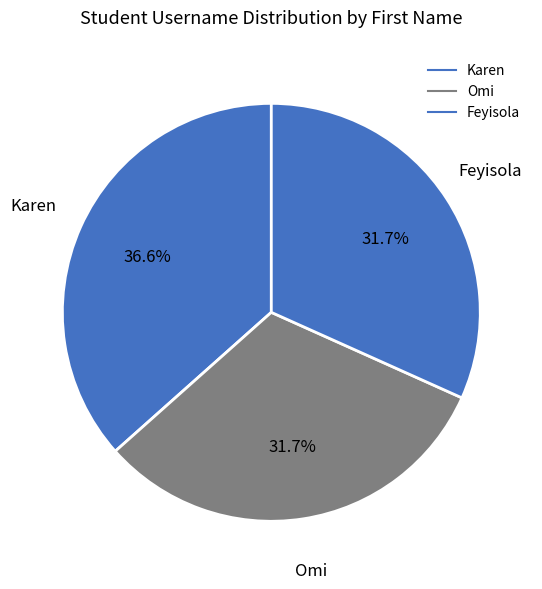

How many slices are in this pie chart?

3